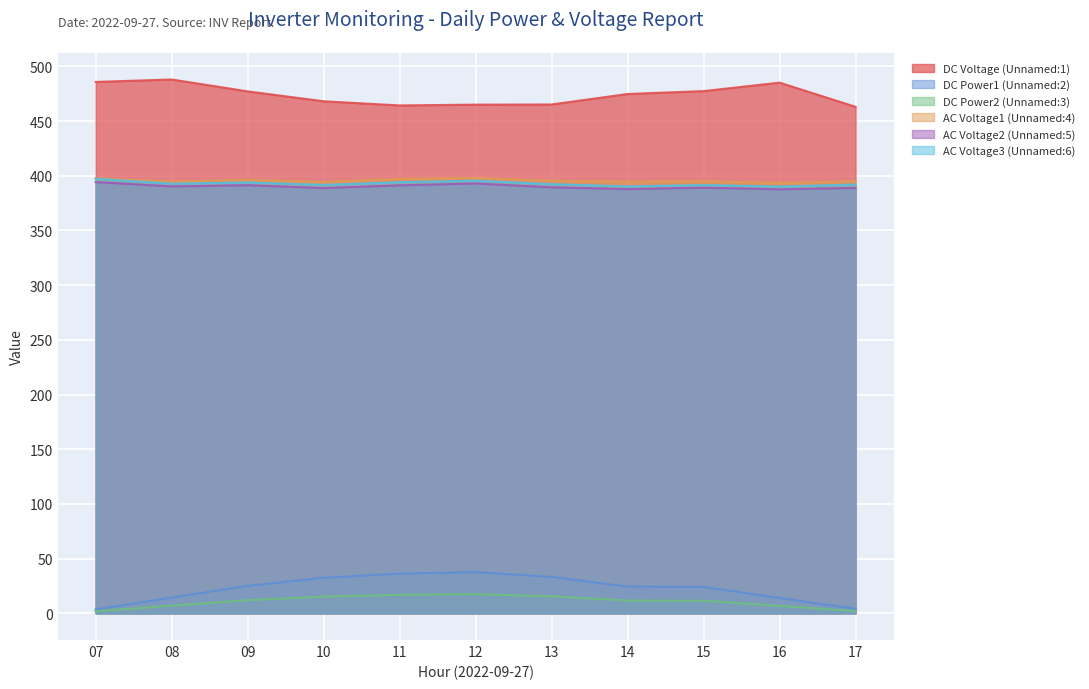

Rank the series at 13 from highest to lowest value.

DC Voltage (Unnamed:1), AC Voltage1 (Unnamed:4), AC Voltage3 (Unnamed:6), AC Voltage2 (Unnamed:5), DC Power1 (Unnamed:2), DC Power2 (Unnamed:3)